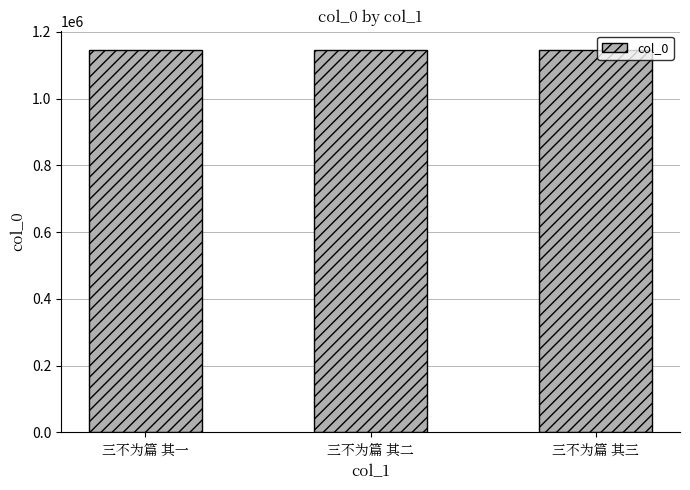

What value does the data have at 三不为篇 其一?

1146219